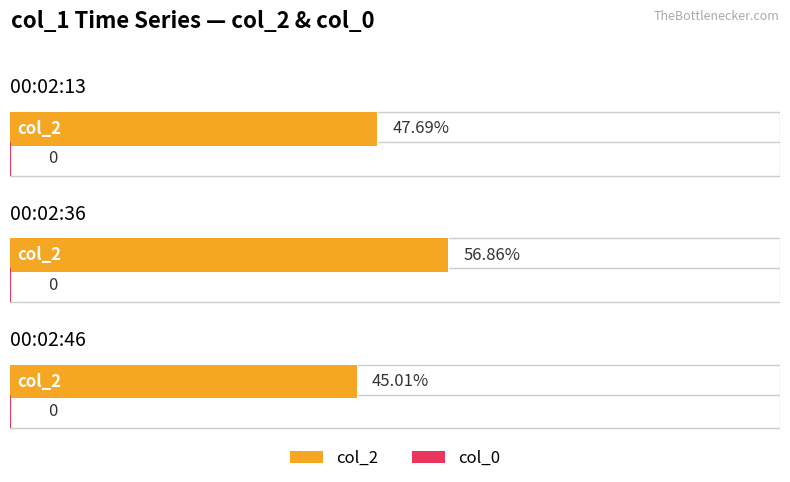

Between 00:02:13 and 00:02:46, which series saw the biggest shift?

col_2